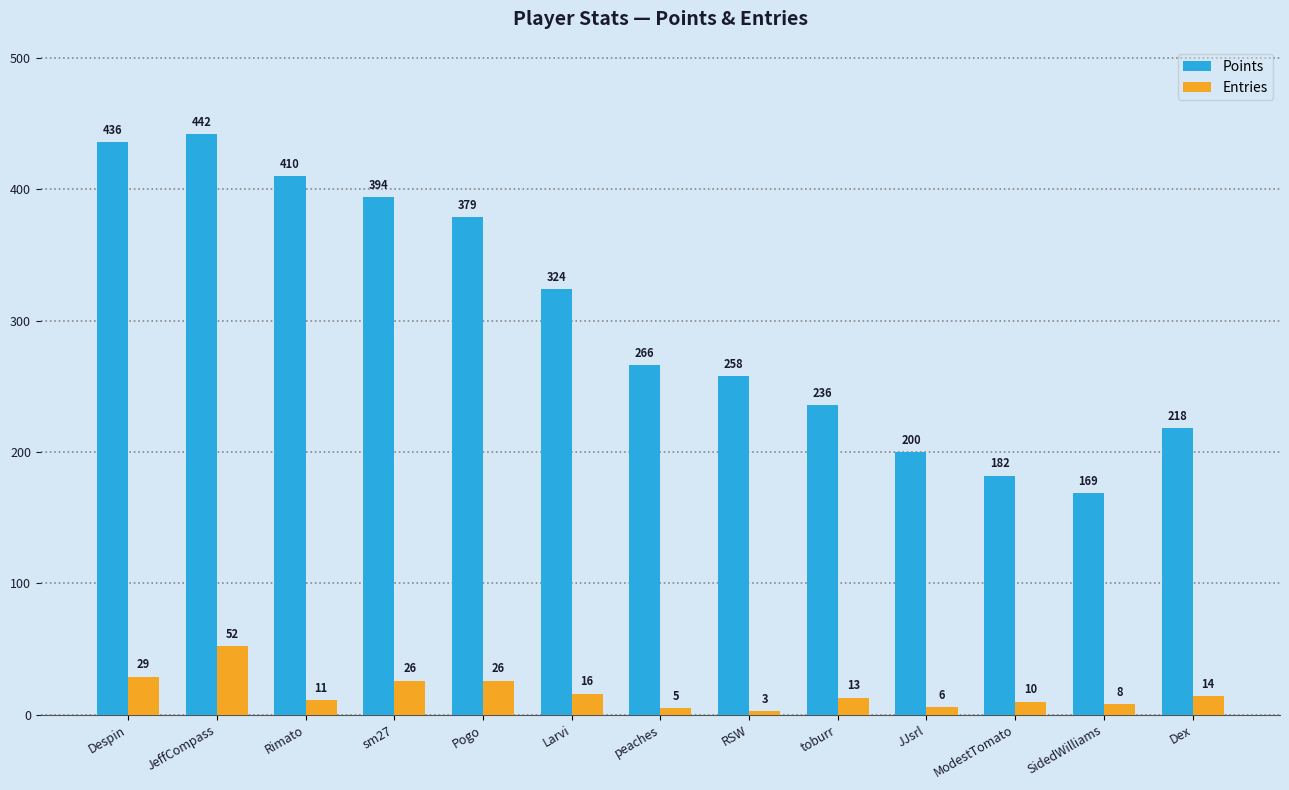

What is the value of the Points bar at the 10th from the left?

200